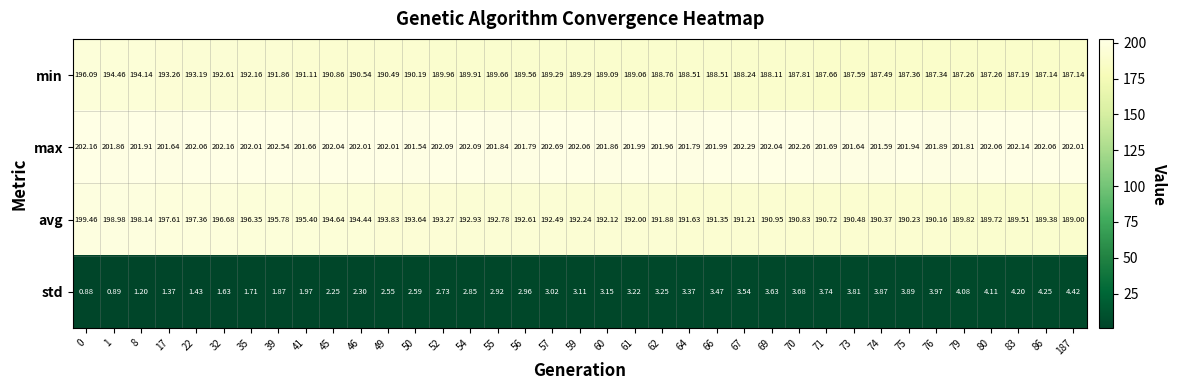

At 62, list the series in order from largest to smallest.

max, avg, min, std